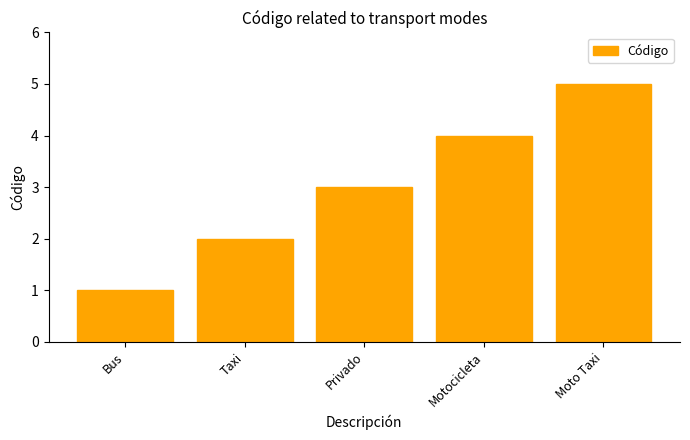

Reading left to right, transcribe all the data shown in this chart.

1	2	3	4	5